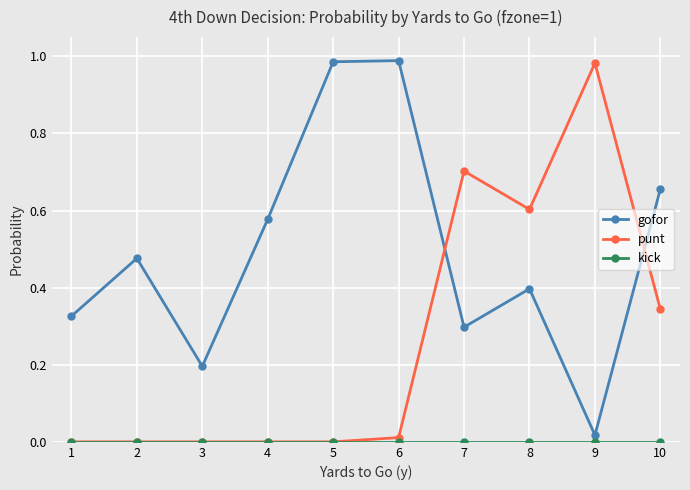

True or false: punt and gofor cross at least once.

True